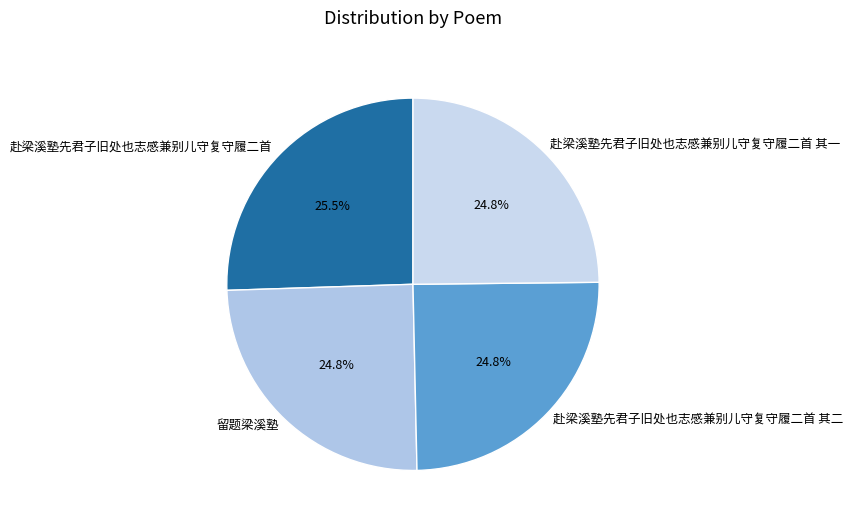

To the nearest percent, what portion does 留题梁溪塾 represent?

25%